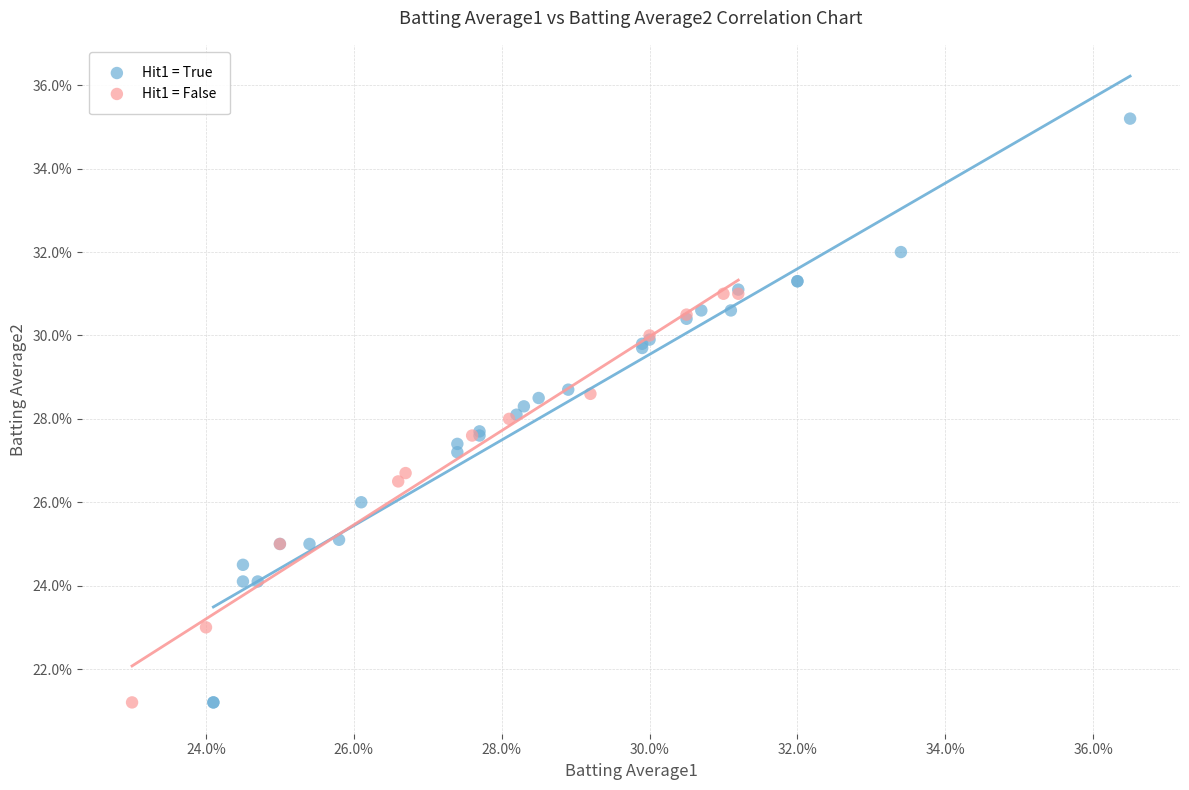

Which series has the widest spread of Y values?

Hit1 = True